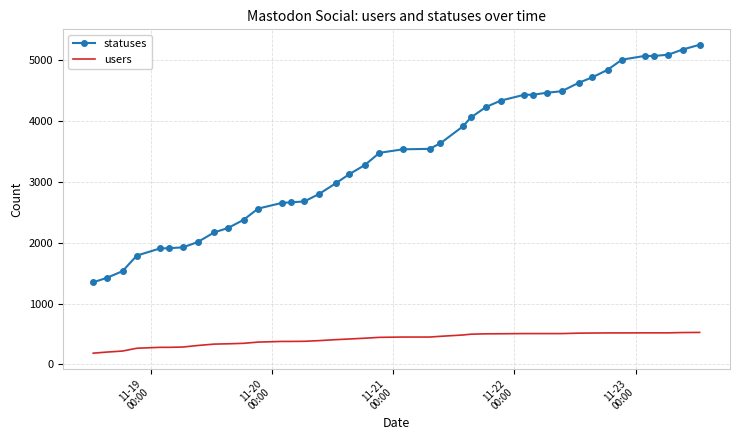

Rank the series by their maximum value, from highest to lowest.

statuses, users